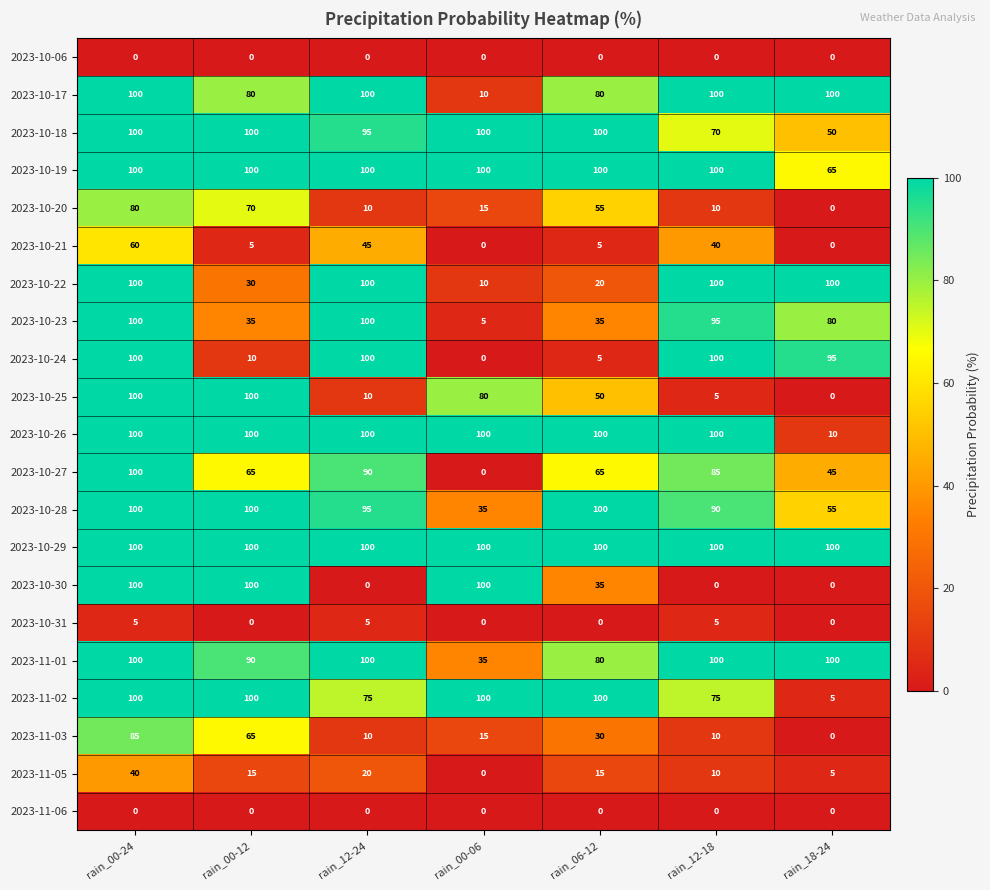

Count the number of data series in this chart.

21